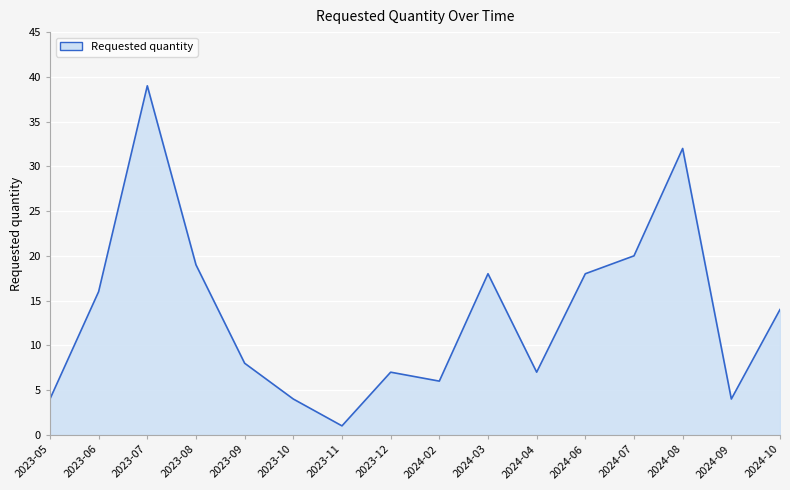

The chart shows a value of 14 at 2024-10. True or false?

True